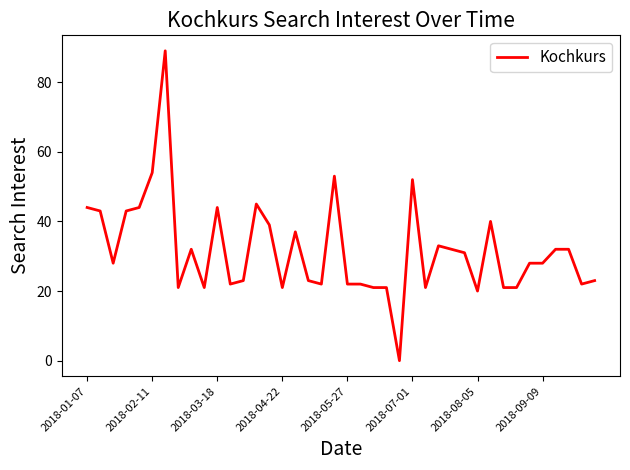

What is the average value?

32